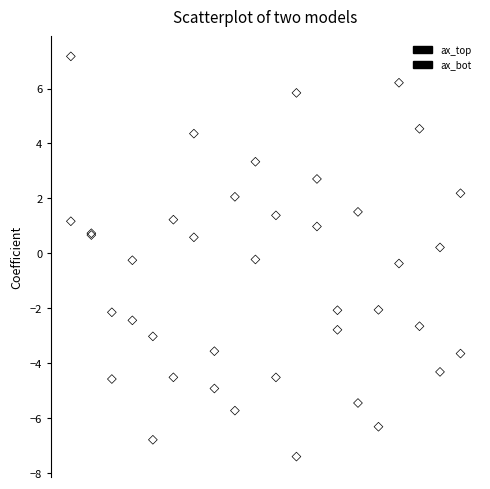

Which series has the widest spread of Y values?

ax_bot